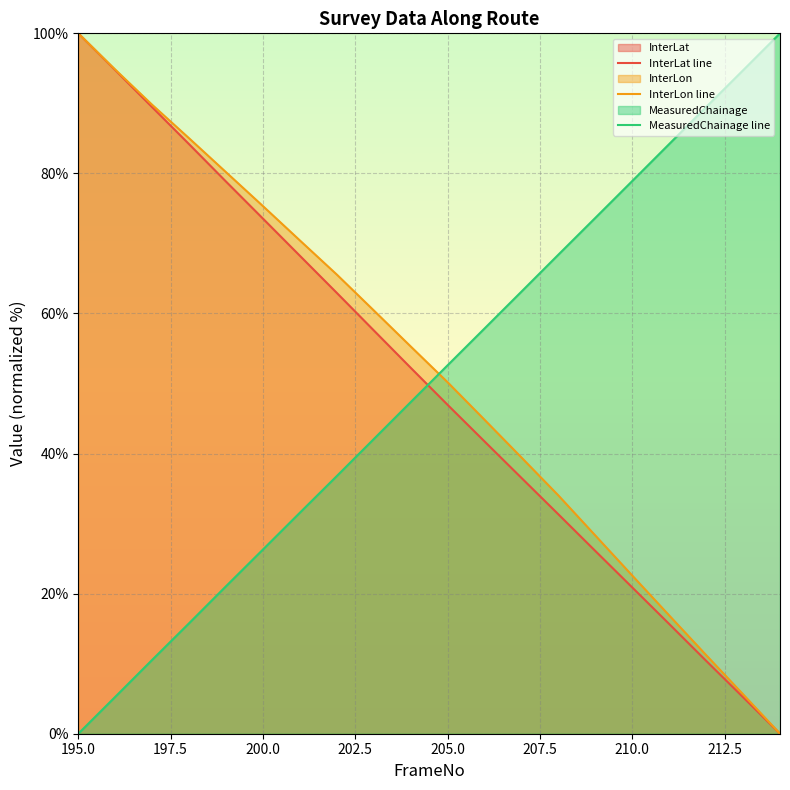

Which series ends up on top after the final intersection of InterLat line and MeasuredChainage line?

MeasuredChainage line